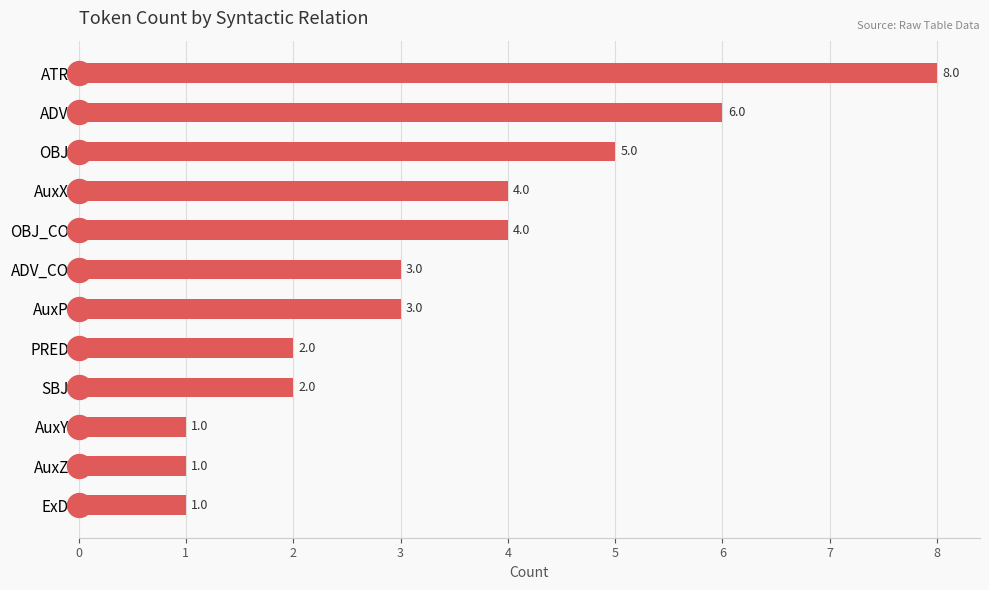

What is the change in value from OBJ to AuxZ?

-4